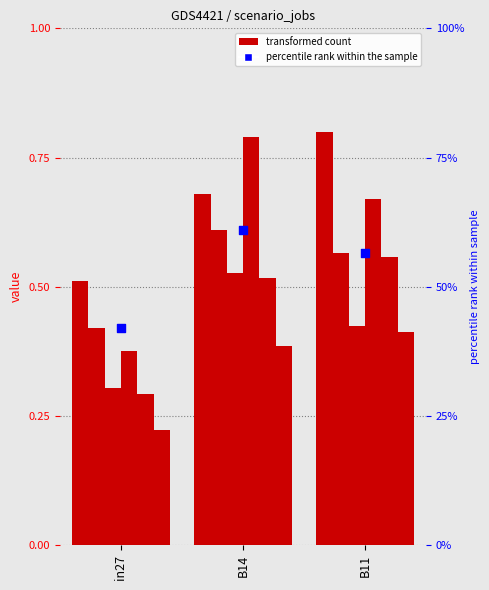

What is the total value across all series at B11?

59.4